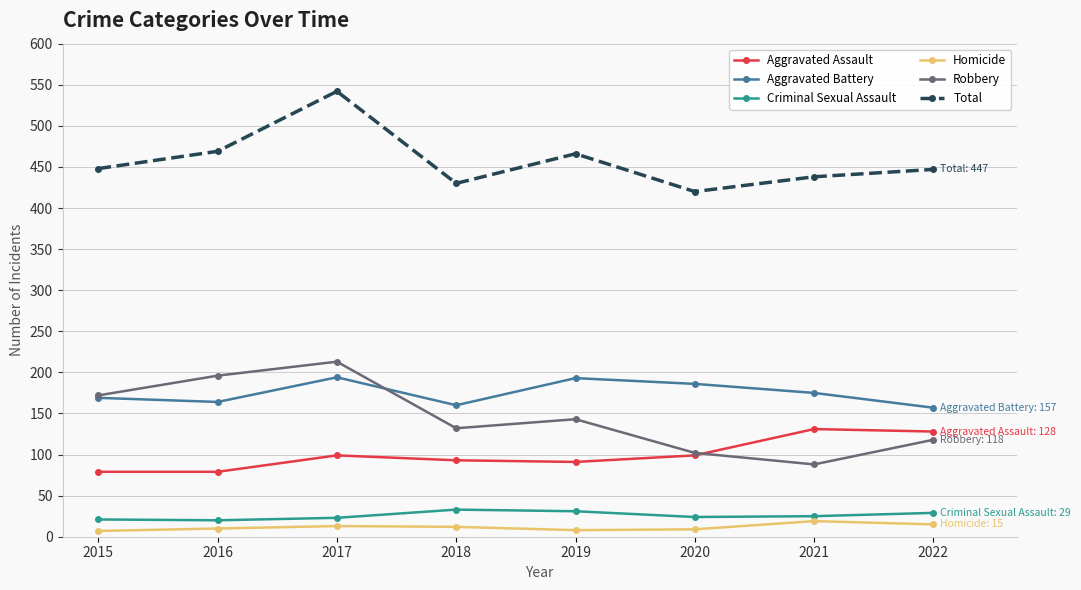

Read the Aggravated Battery value at 2022.

157